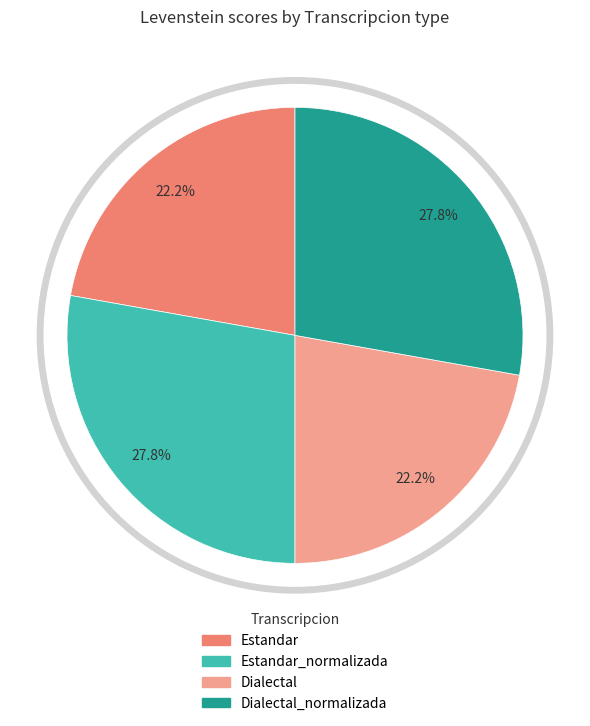

Rank the categories by value from lowest to highest.

Estandar, Dialectal, Estandar_normalizada, Dialectal_normalizada